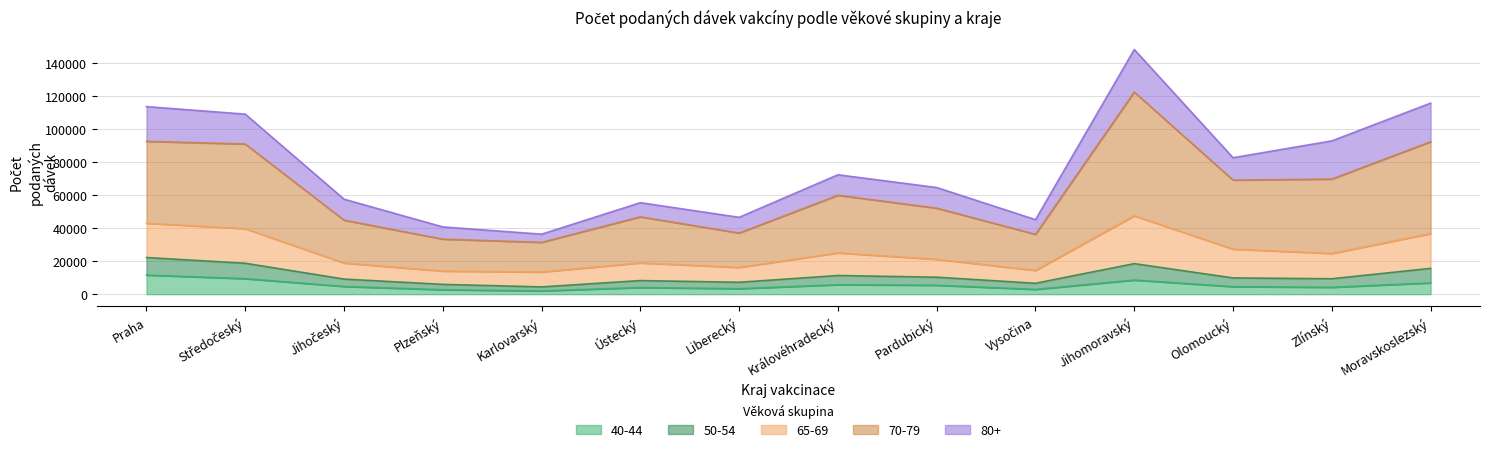

At which category is the sum across all series the highest?

Jihomoravský